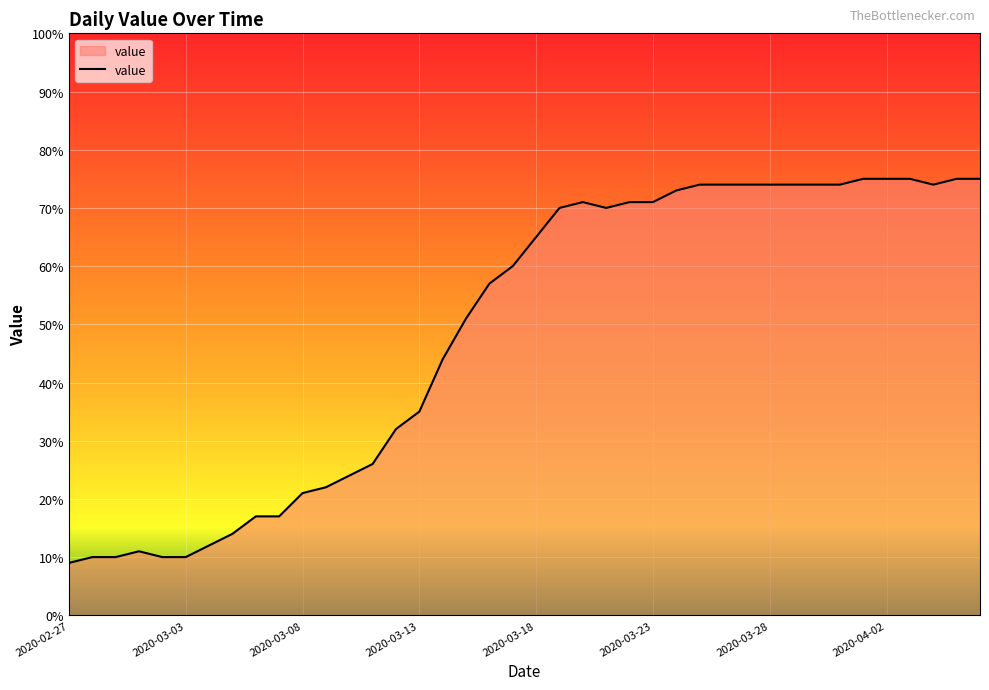

What is the minimum value shown in the chart?

9